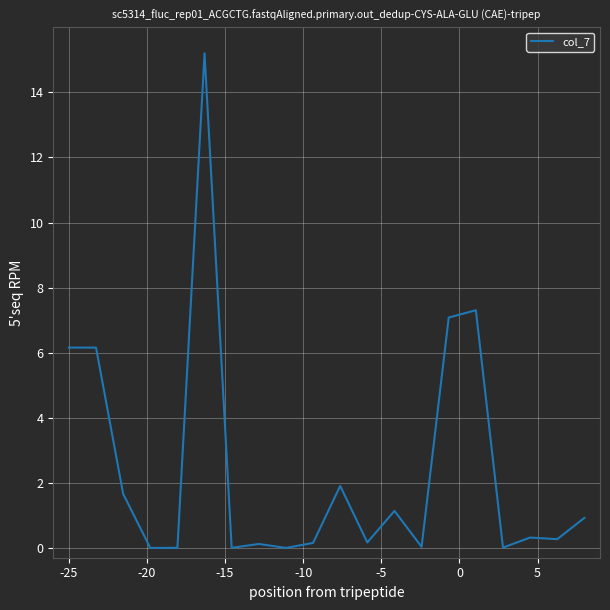

What is the difference between the maximum and minimum values?

15.2